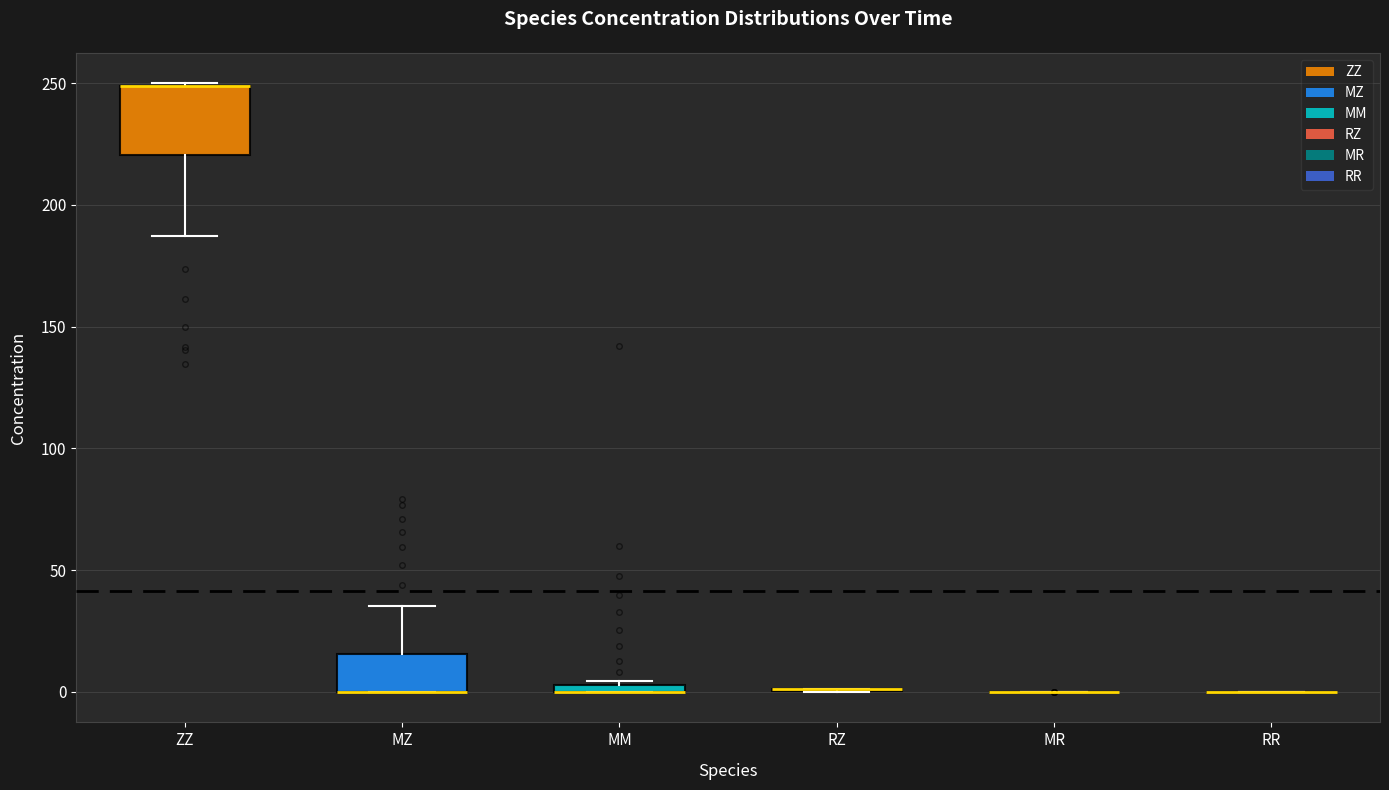

Where is the lower edge of the box for MM on the y-axis? The values are not printed on the chart, so give them approximately, as read against the axis.

0